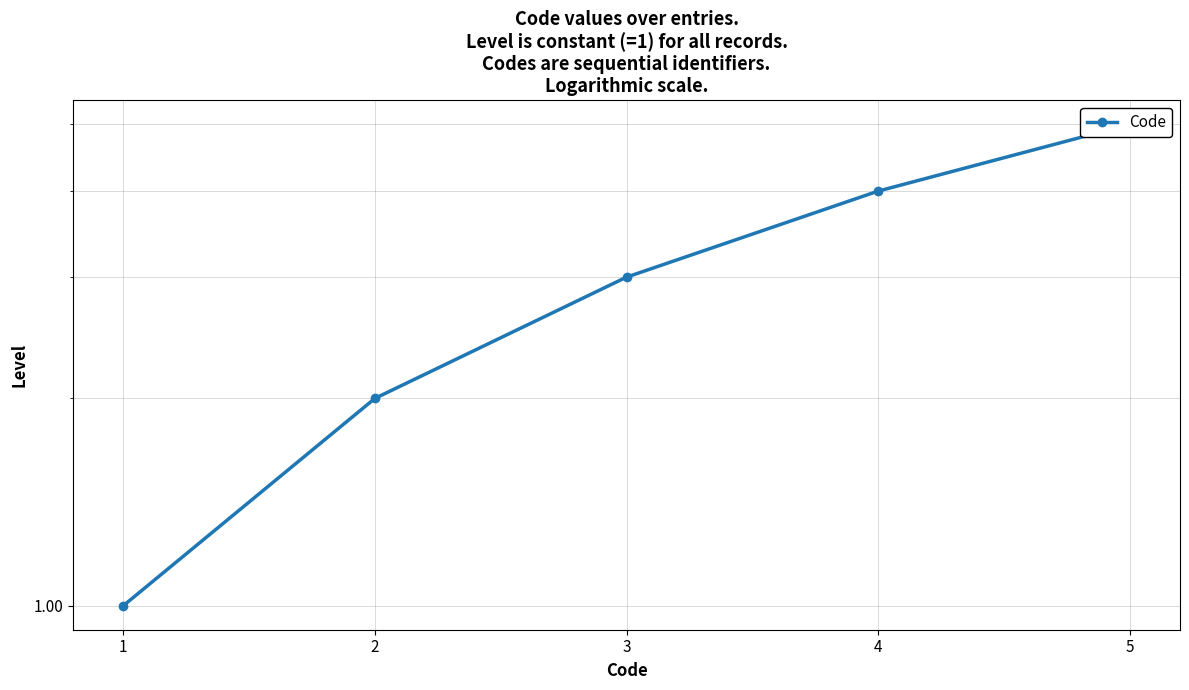

What is the difference between the maximum and minimum values?

4